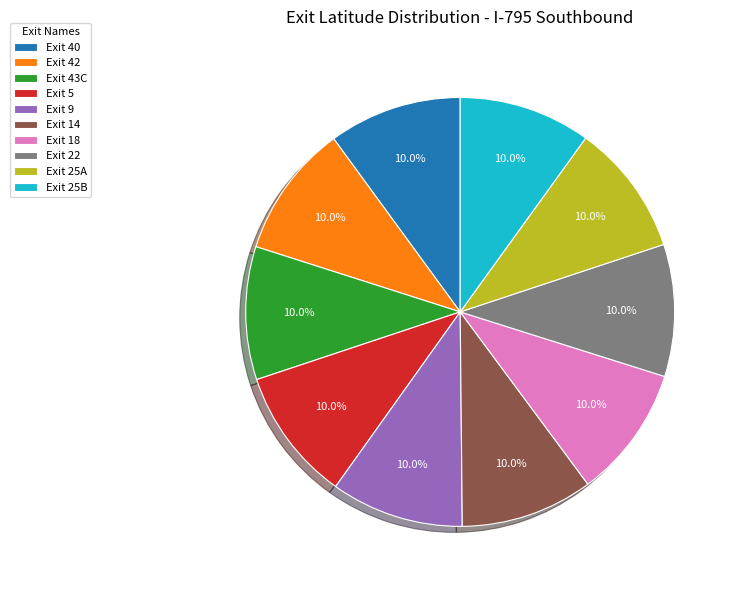

How many slices are in this pie chart?

10